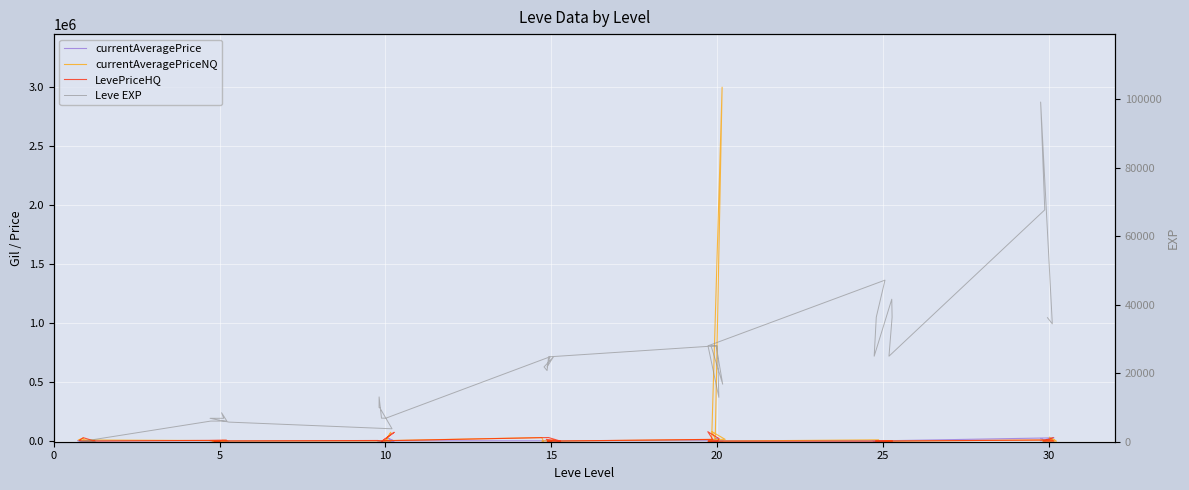

How many lines are shown in the chart?

4